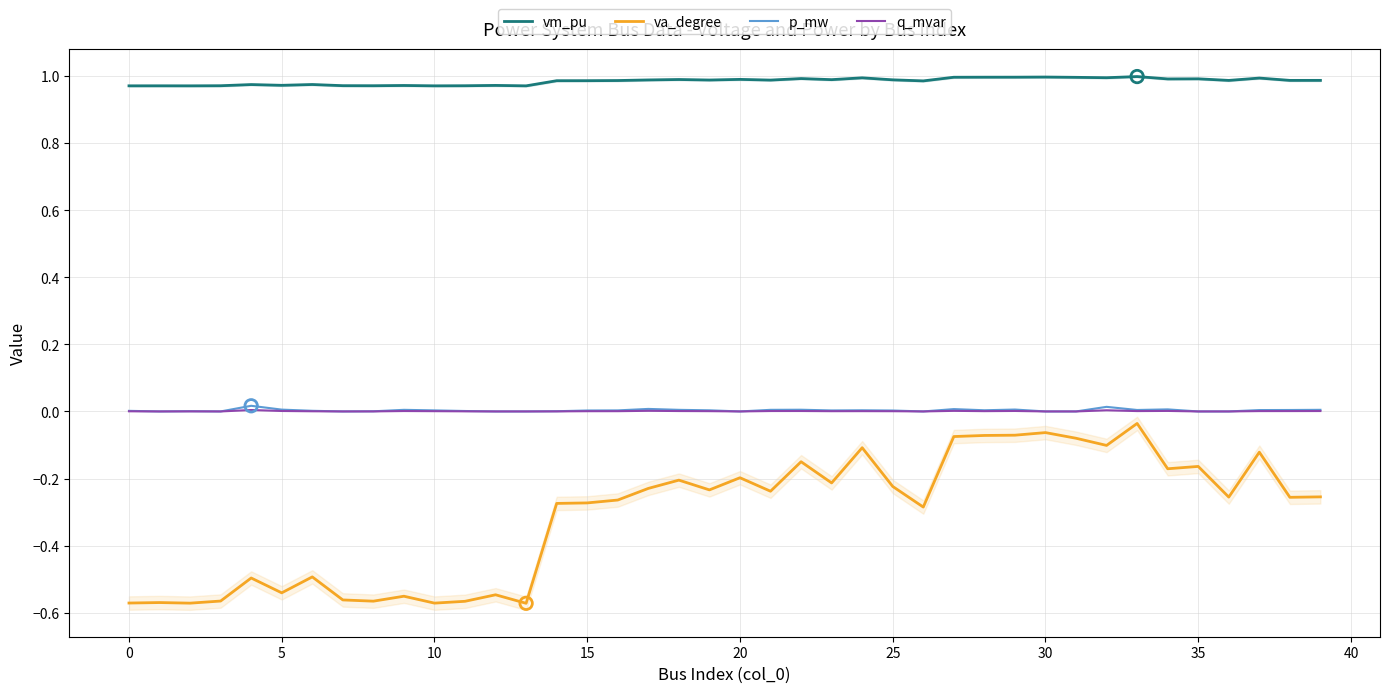

Which series reaches the maximum Y coordinate?

vm_pu